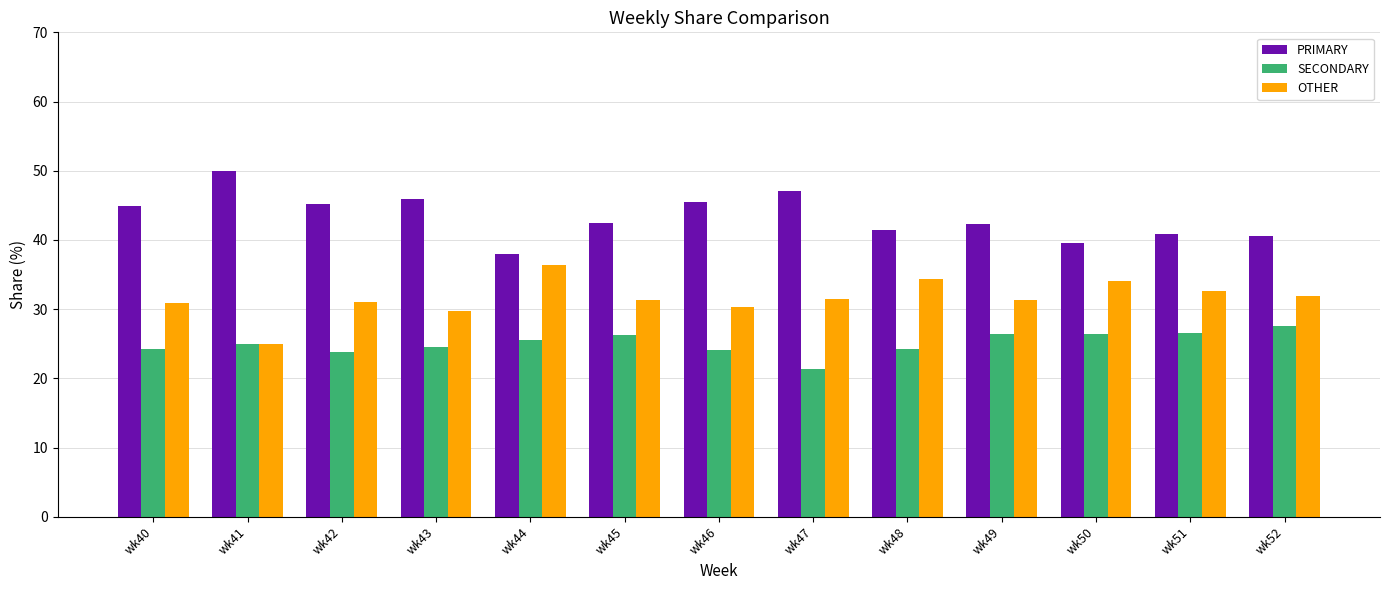

Which category has the lowest value across all series?

wk47